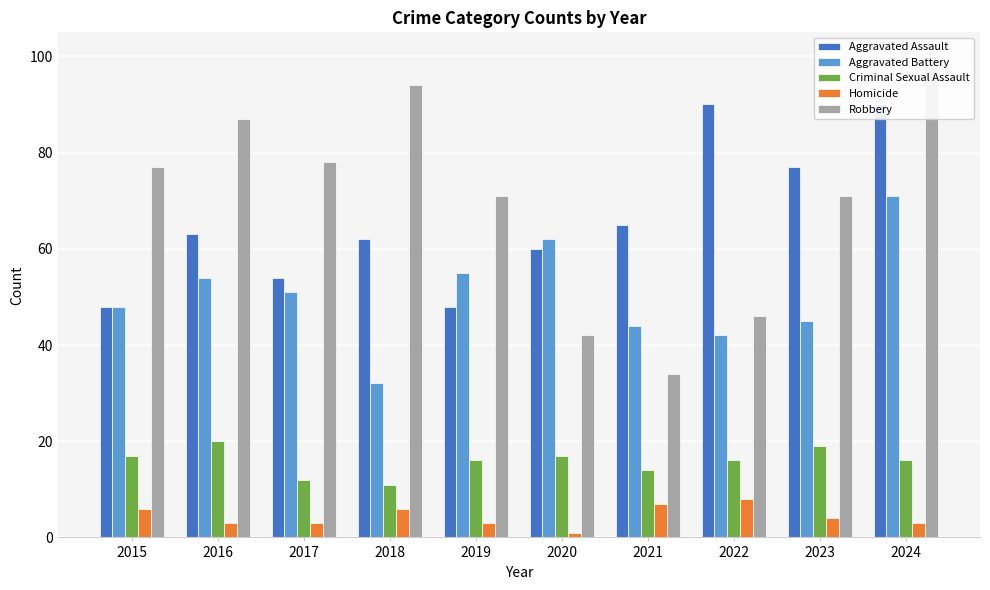

Between 2022 and 2018, which is larger?

2022